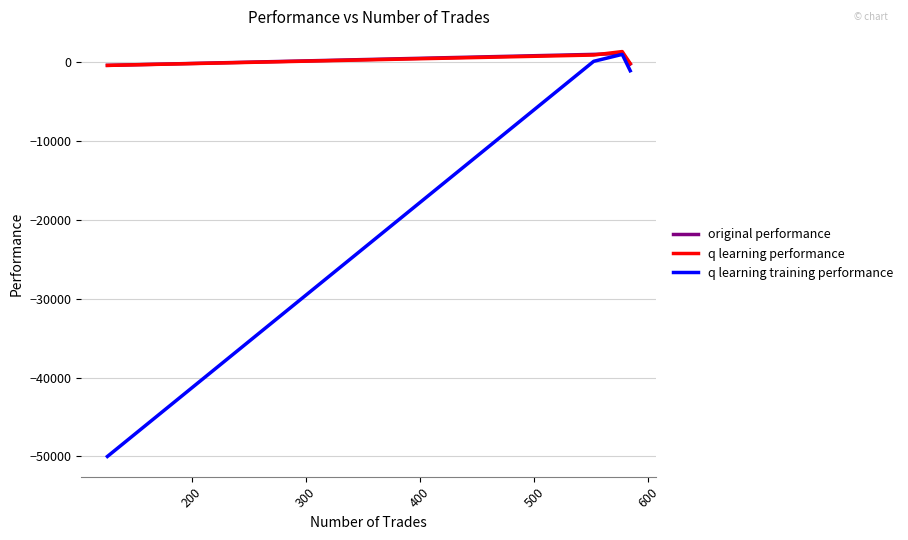

What is the minimum value shown in the chart?

-50000.0